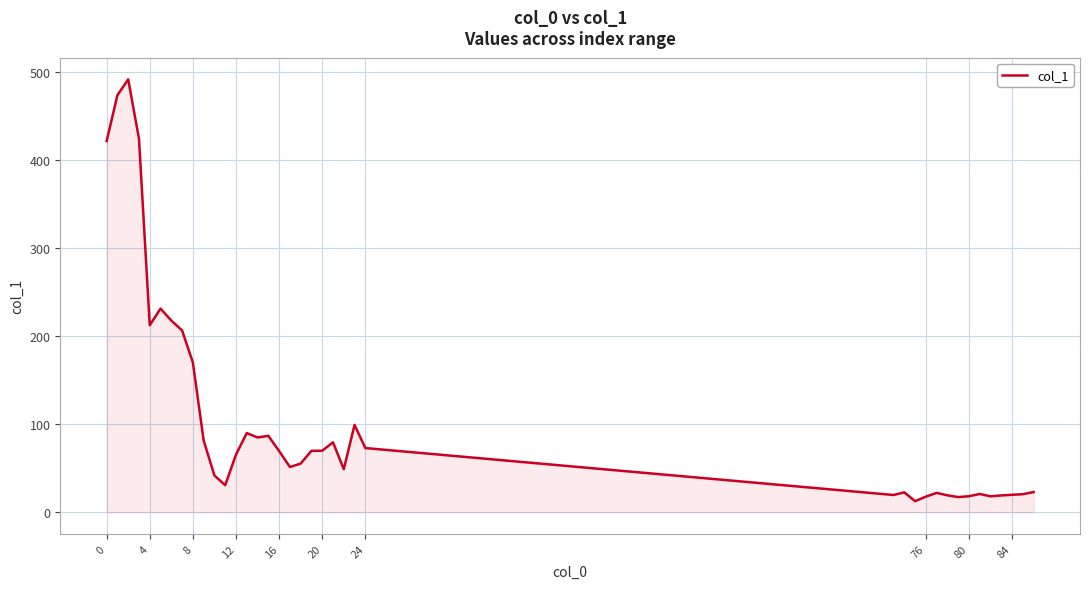

What is the greatest value displayed?

491.1